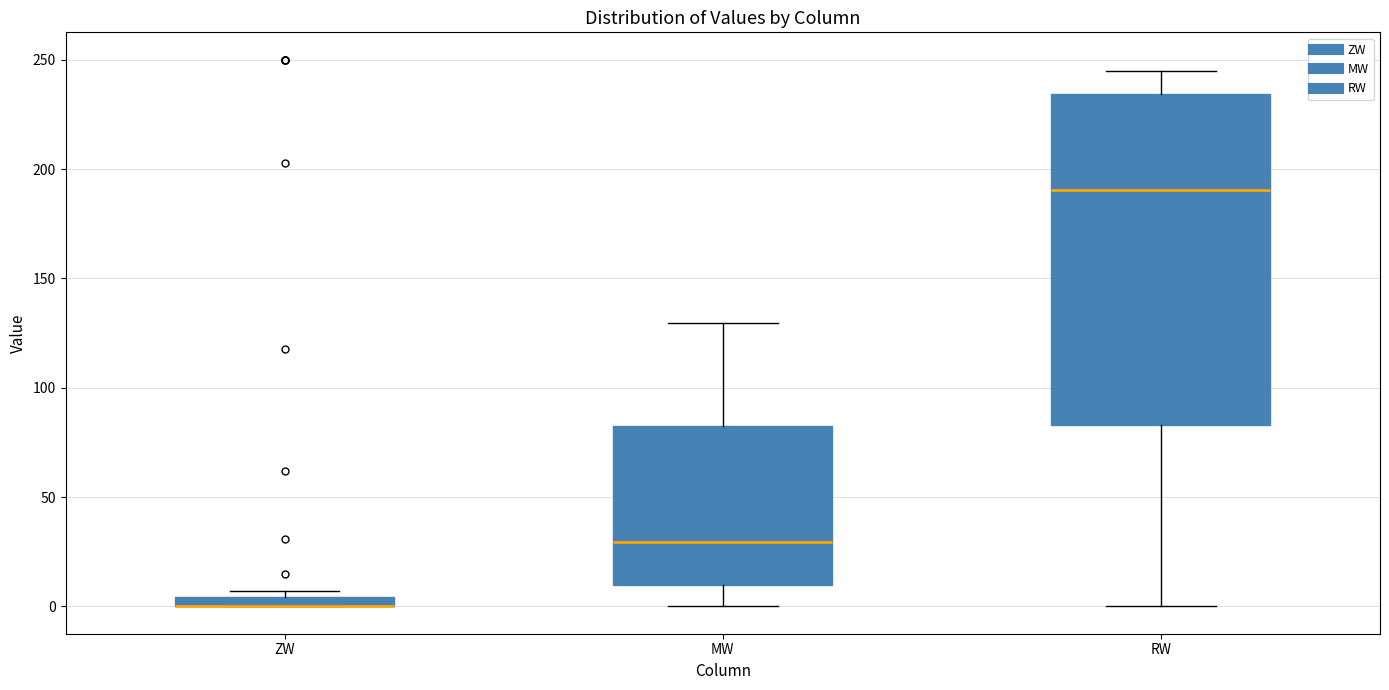

Where is the upper edge of the box for RW on the y-axis? The values are not printed on the chart, so give them approximately, as read against the axis.

235